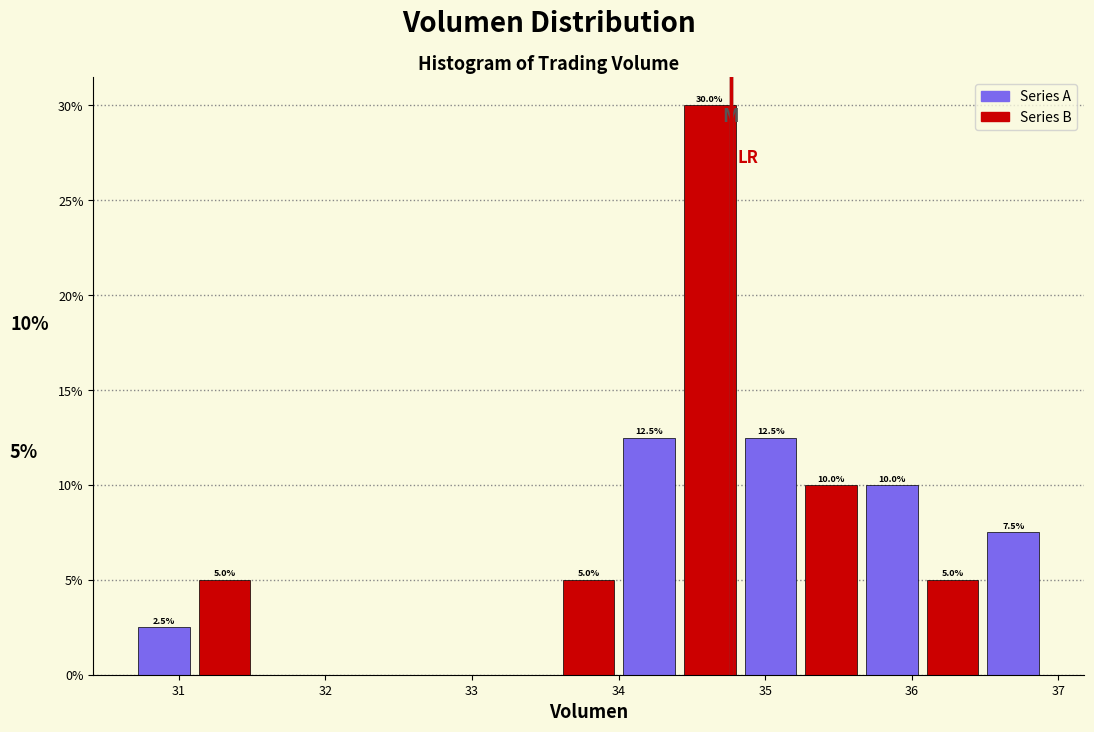

Which range on the x-axis has the tallest bar?

34.4 to 34.8